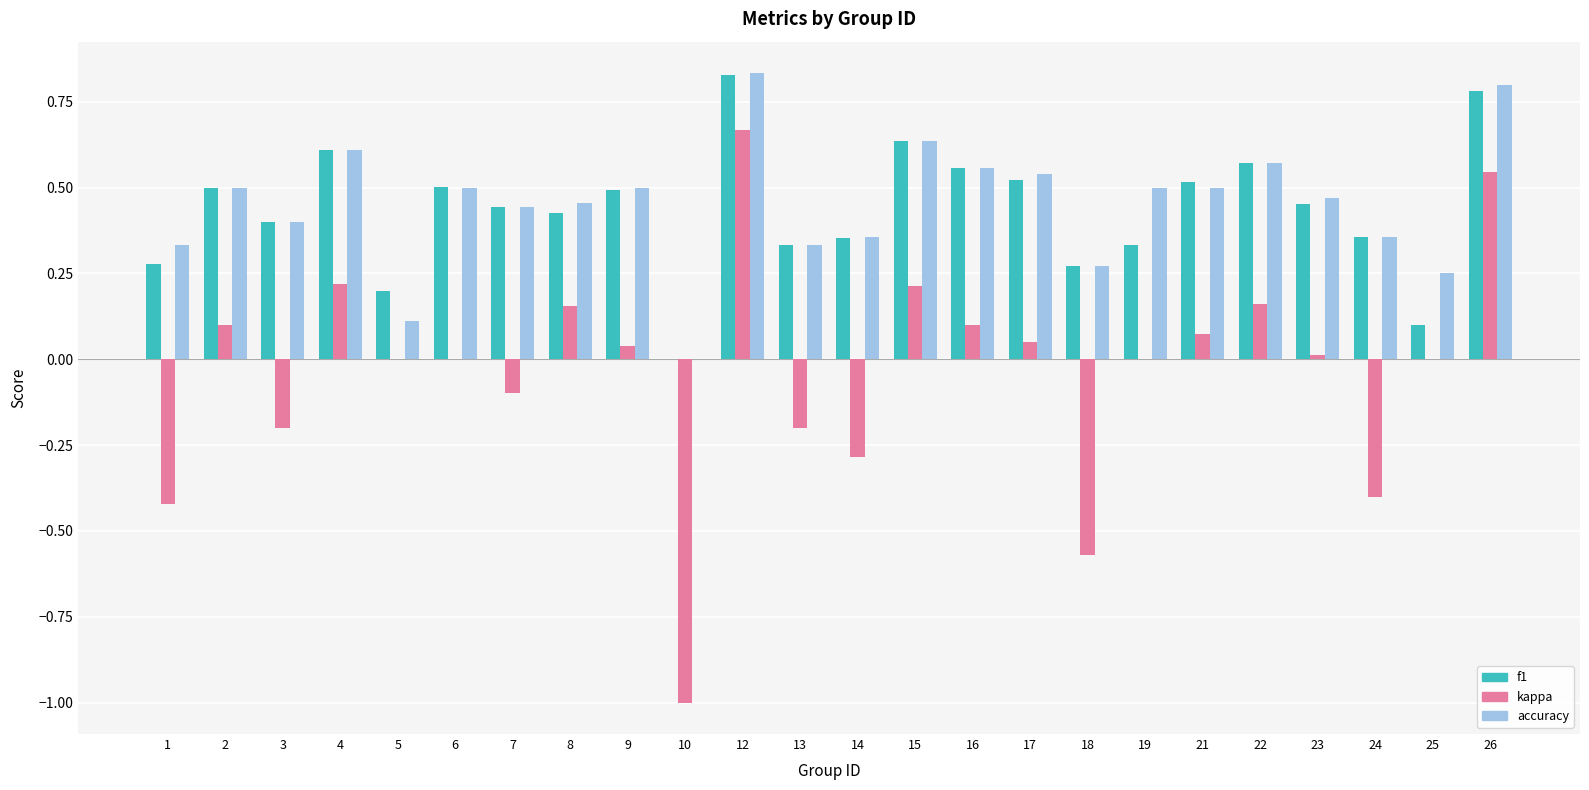

At which category is the sum across all series the highest?

12